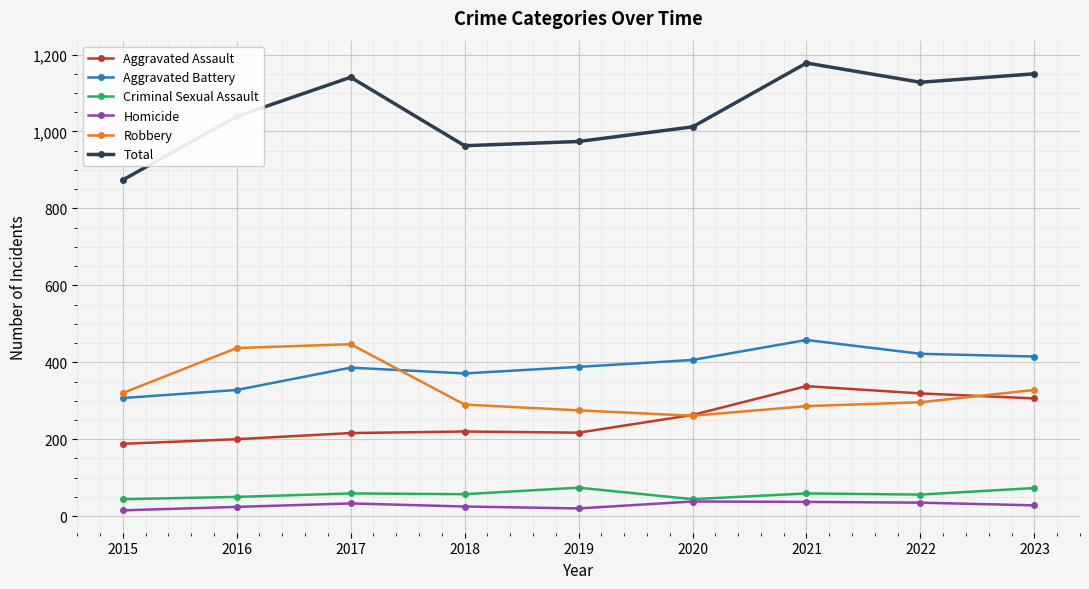

True or false: Homicide has a value of 37 at 2021.

True